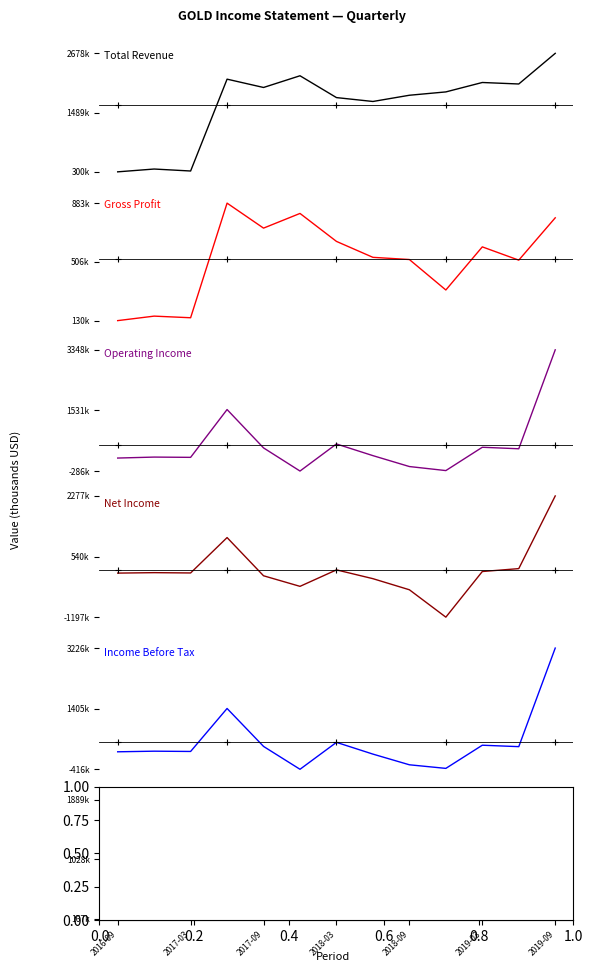

What is the lowest value of the Net Income series?

-1197000